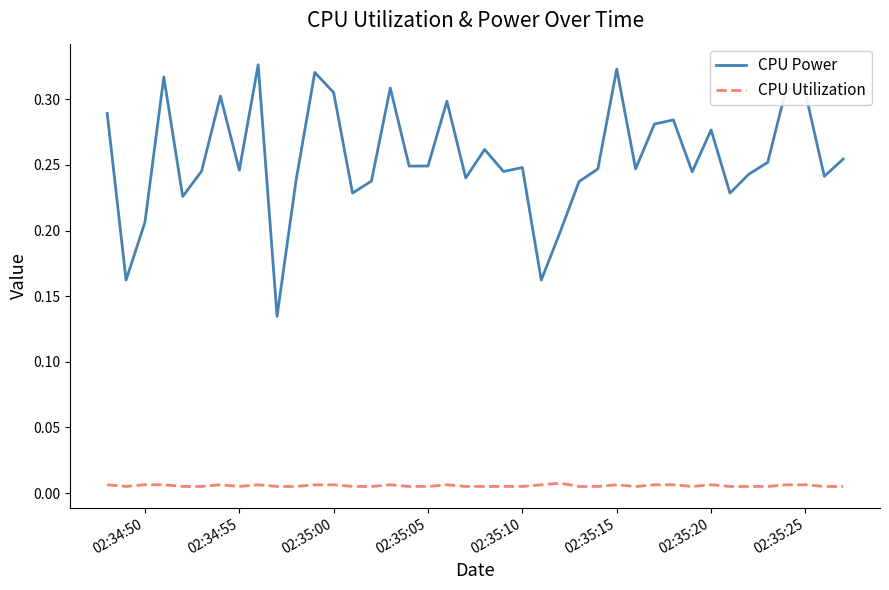

List the series in order of their overall mean, highest first.

CPU Power, CPU Utilization